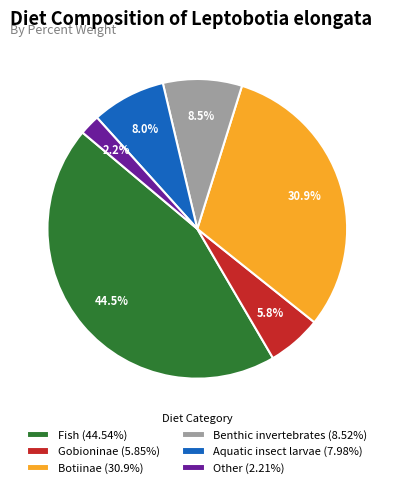

True or false: Botiinae accounts for 31% of the total.

True